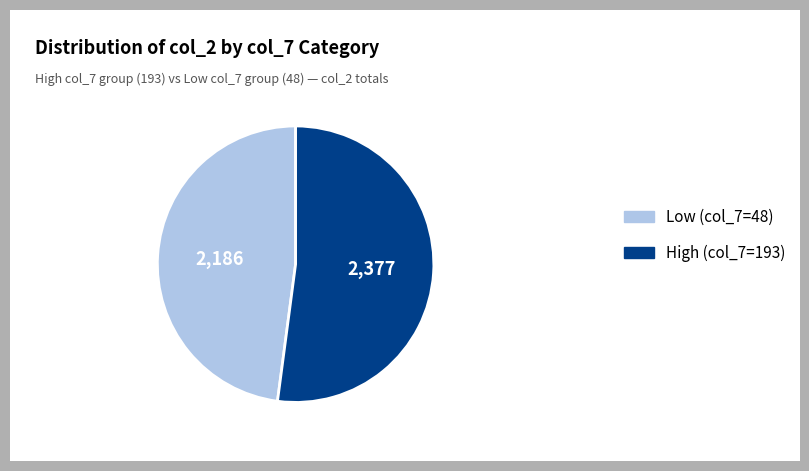

Count the number of slices in the pie.

2